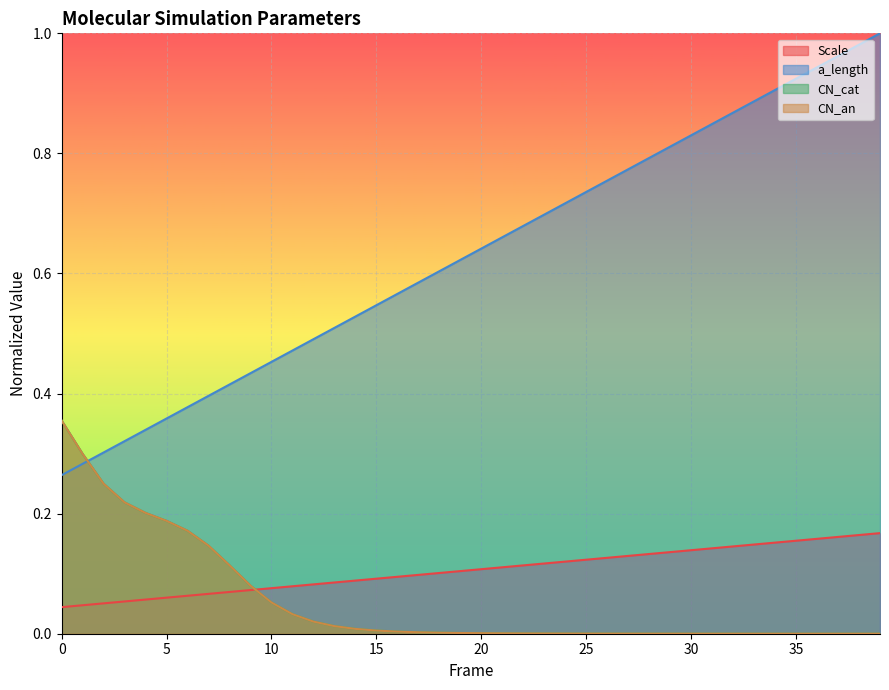

What is the average value of the CN_an series?

0.1